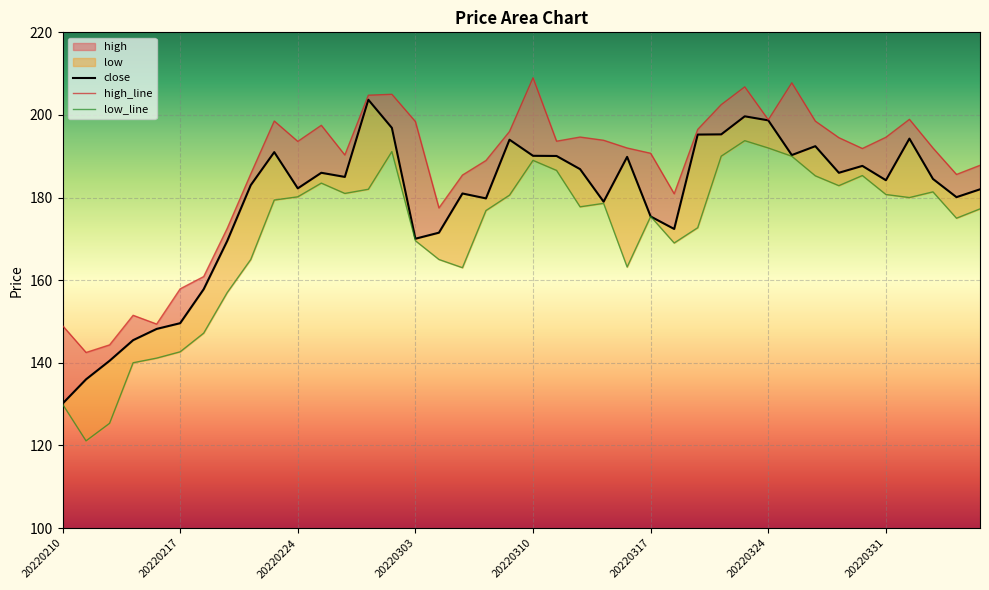

The value of high at 20220408 is 187.8. True or false?

True